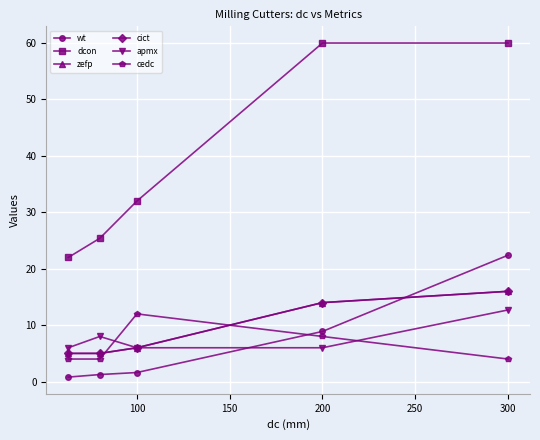

Which series has the widest spread of values?

dcon